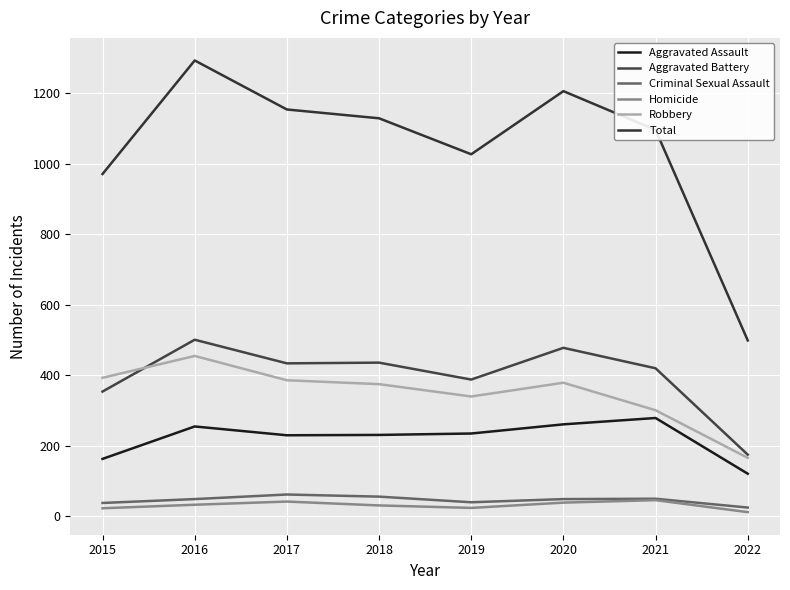

What is the value of the Aggravated Assault point at the 3rd from the left?

230